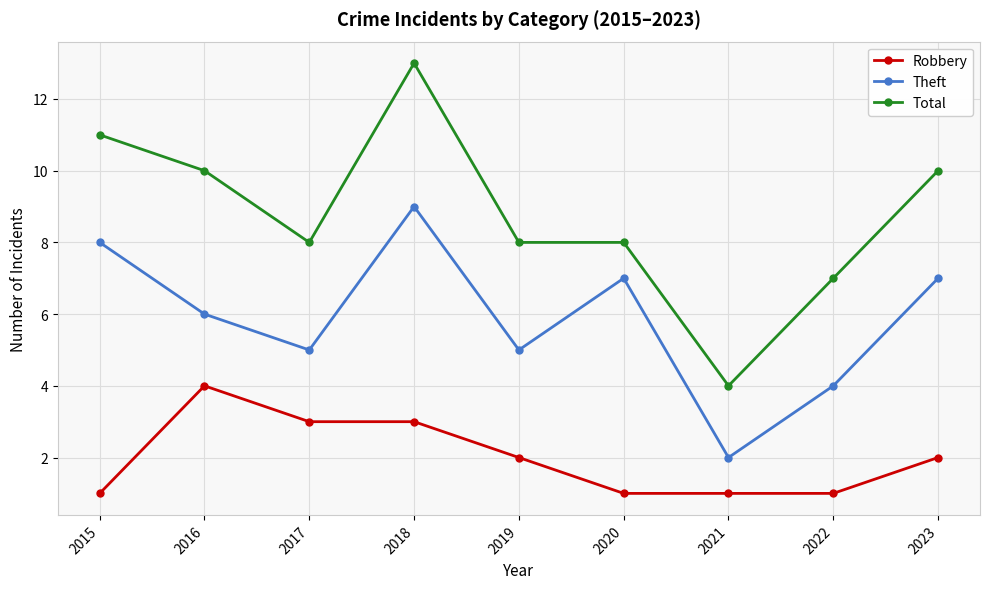

Where does the Robbery series first go above 2?

2016